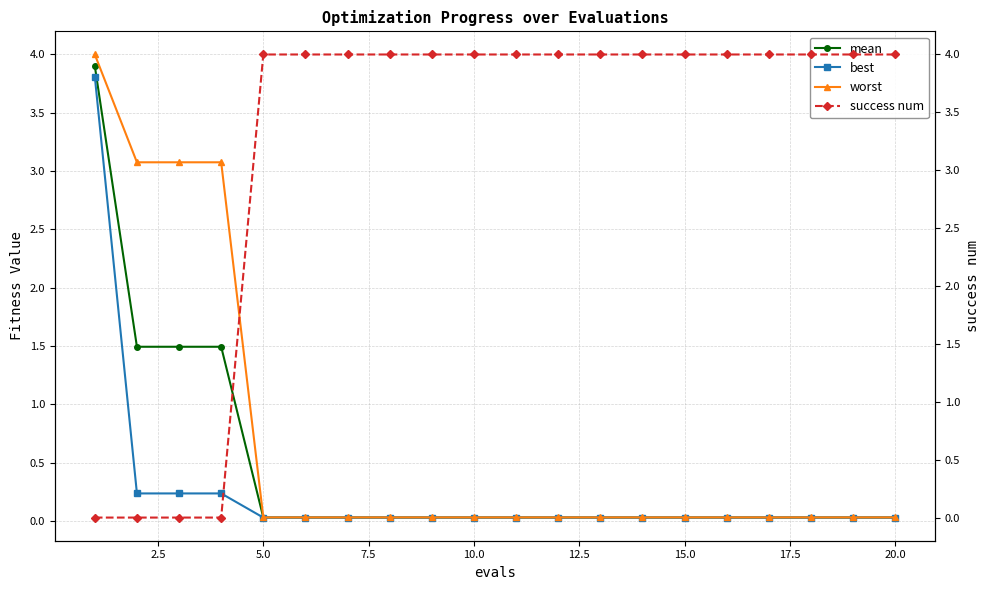

Is this an area chart (filled region under the line)?

No